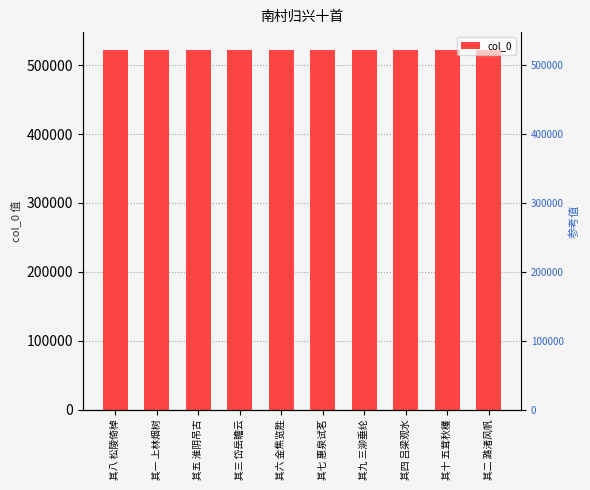

What is the change in value from 其九 三泖垂纶 to 其四 吕梁观水?

-5